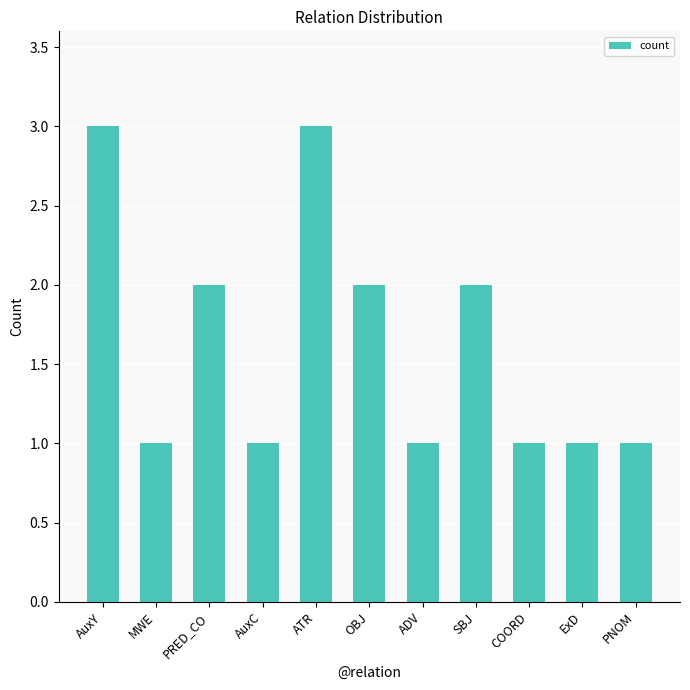

What is the label of the 9th bar from the left?

COORD